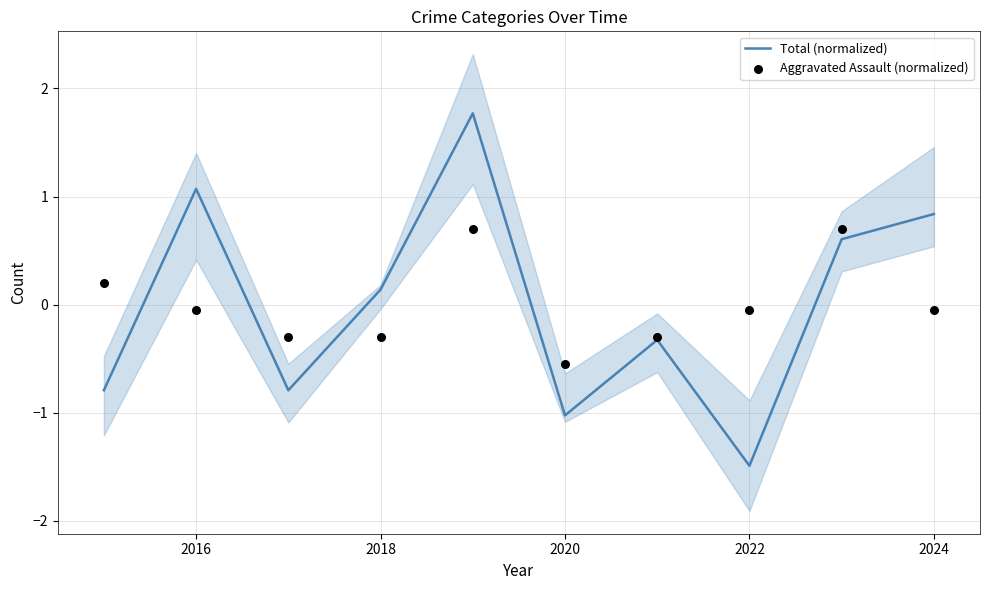

Which series has the widest spread of Y values?

Total (normalized)